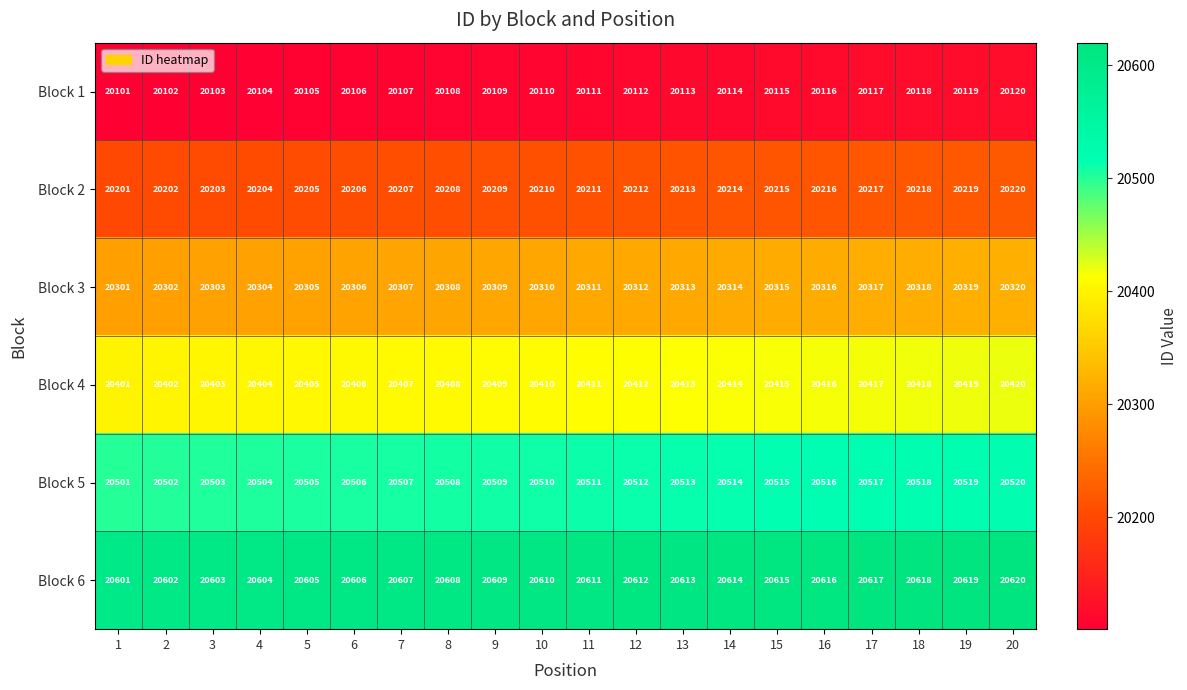

What is the minimum value for Block 5?

20501